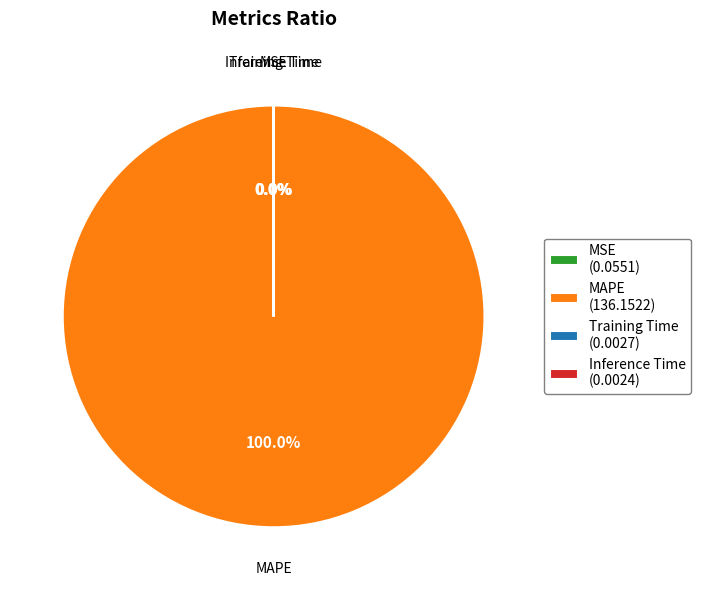

Is MAPE (136.1522) the majority of the pie?

Yes